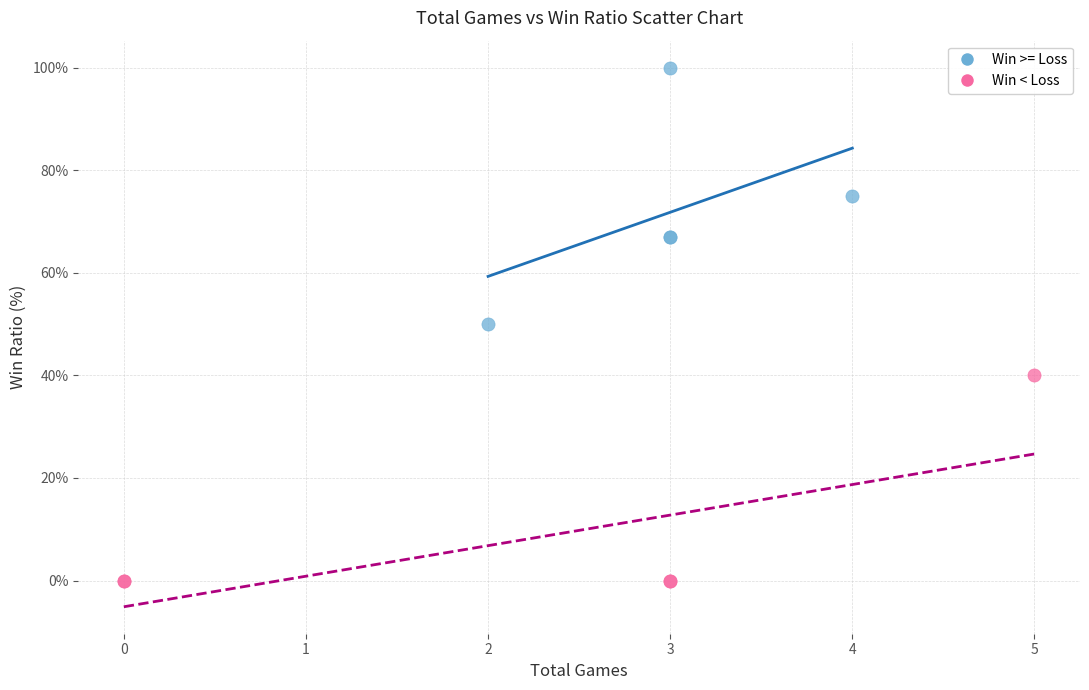

Which series has the largest Y range (max minus min)?

Win >= Loss